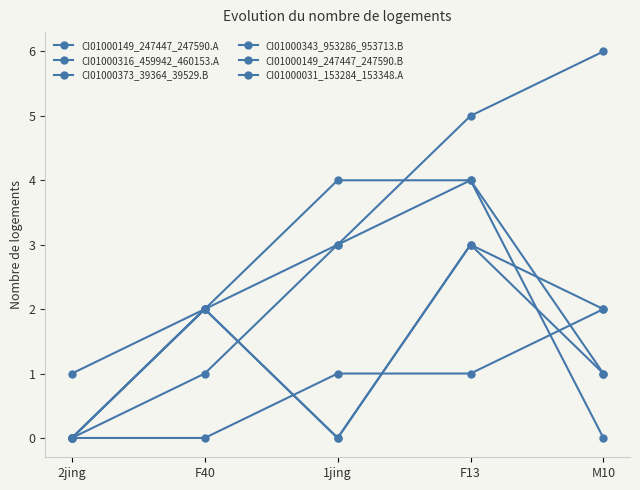

How many data points does each series have?

5